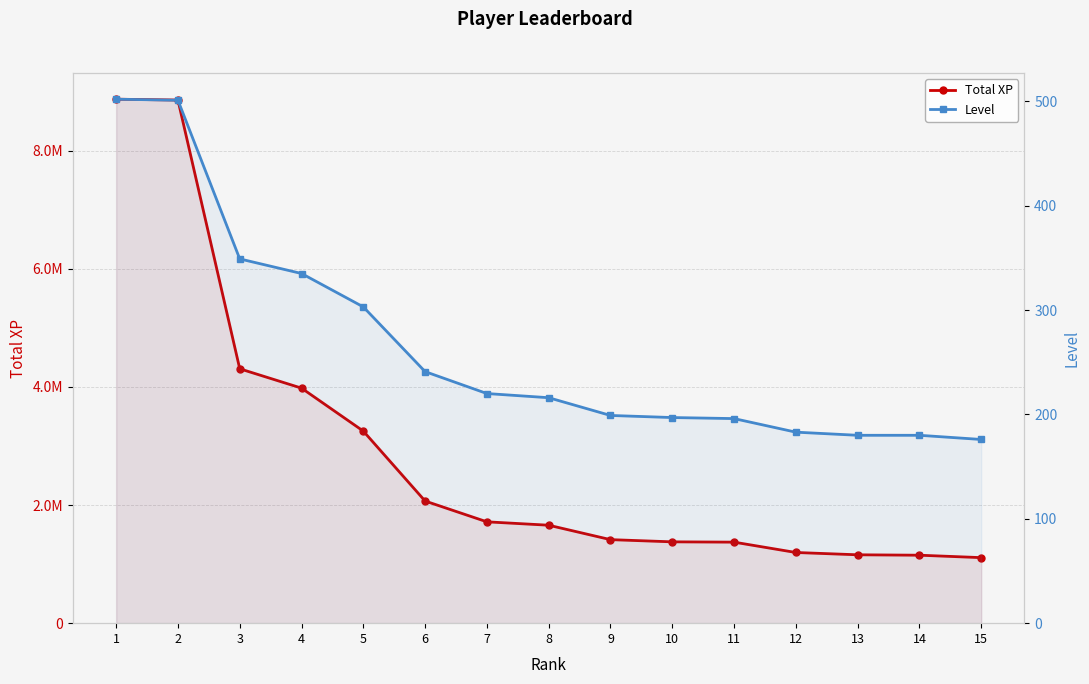

Where is Level nearest to the value 339?

4